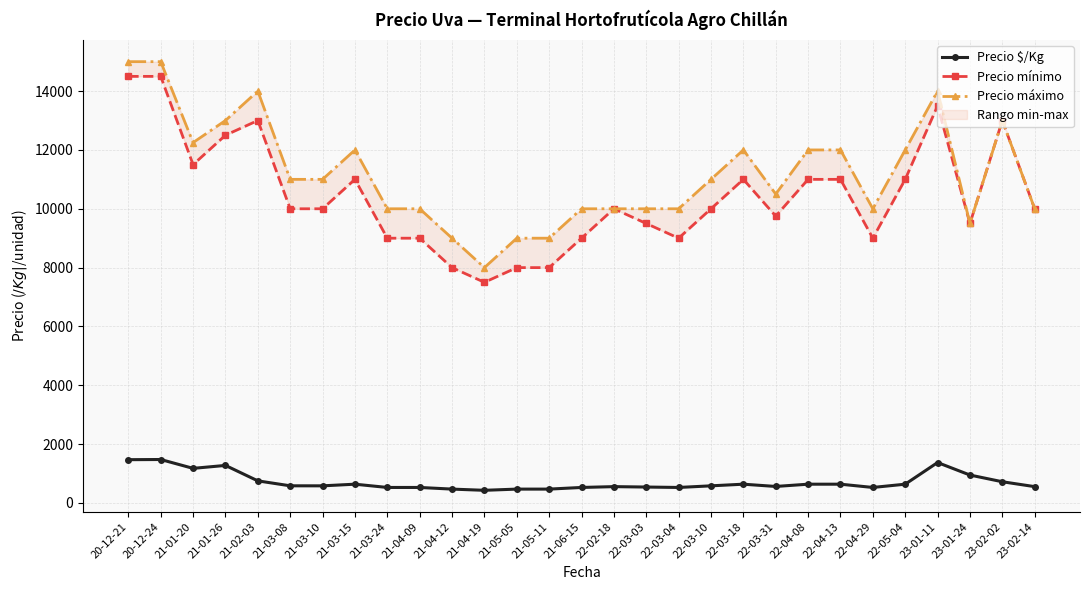

What is the label of the 5th point from the left?

21-02-03